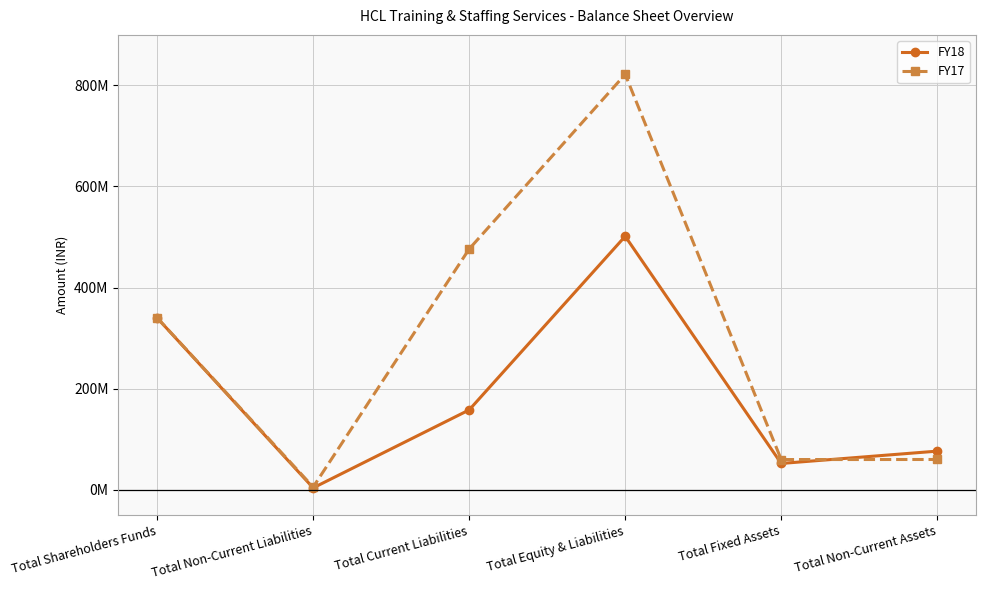

What position from the left is Total Non-Current Assets?

6